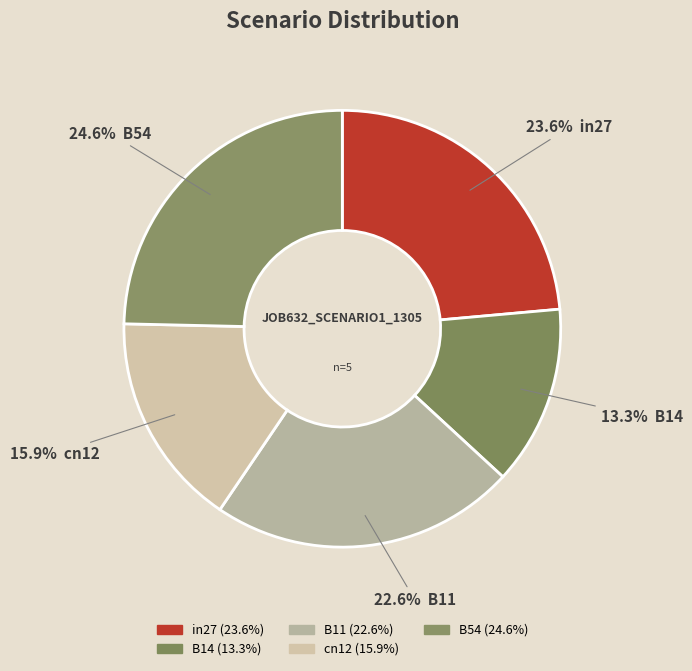

Is there any slice that represents more than half of the pie?

No